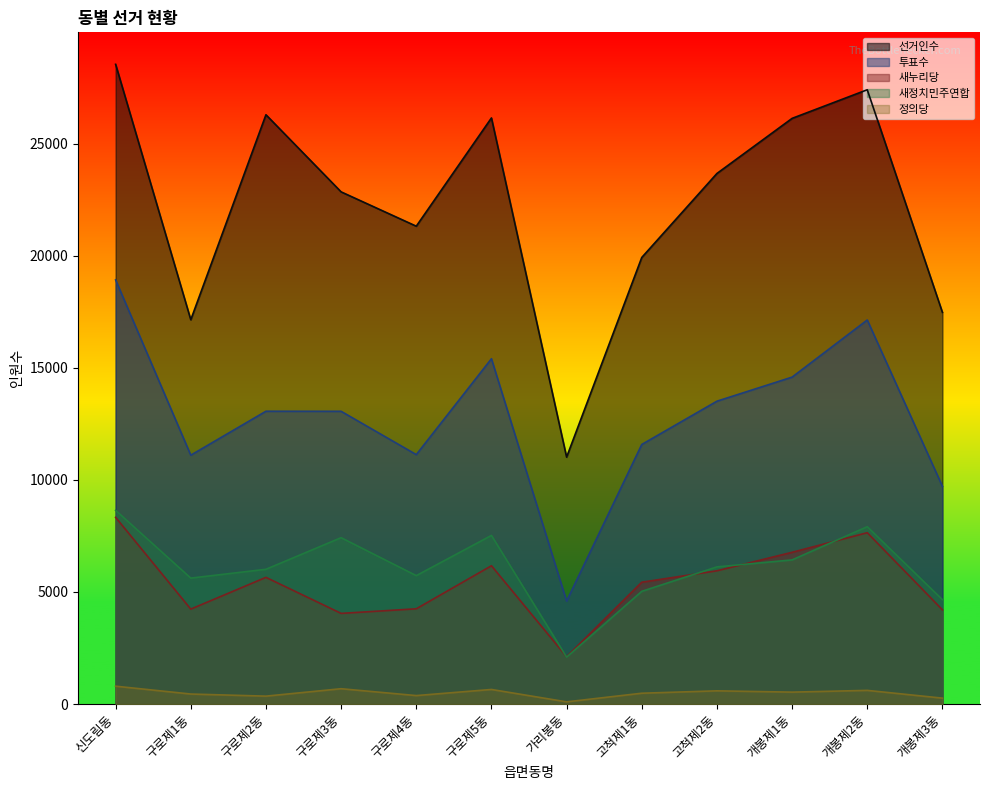

What is the sum of all 정의당 values?

5887